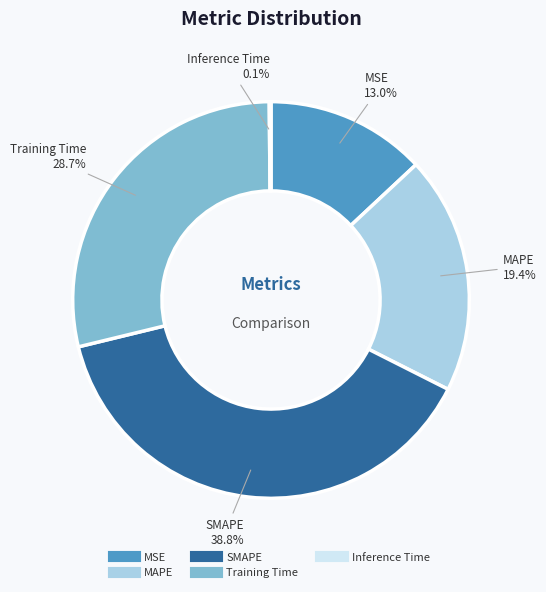

How much of the chart is everything except MAPE?

80.6%